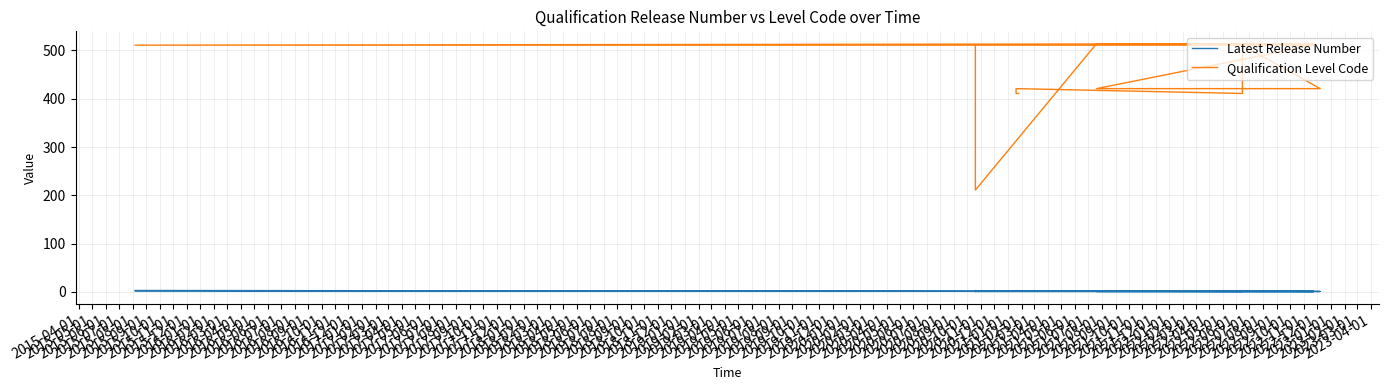

Which series has the largest total across all categories?

Qualification Level Code